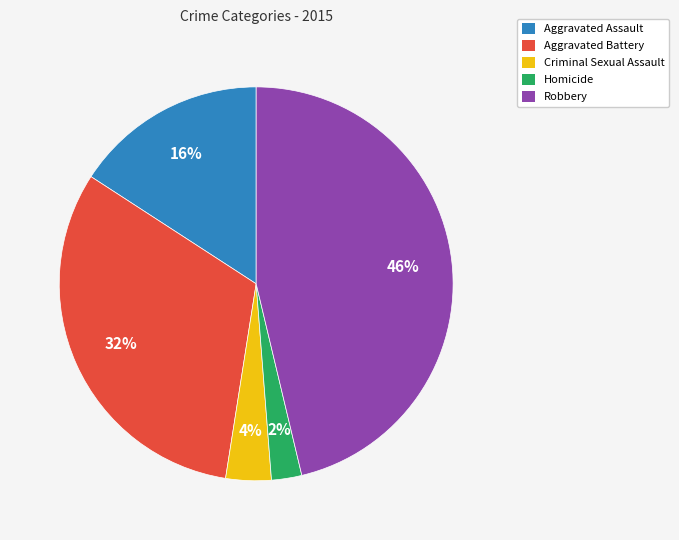

Which slice is the largest?

Robbery